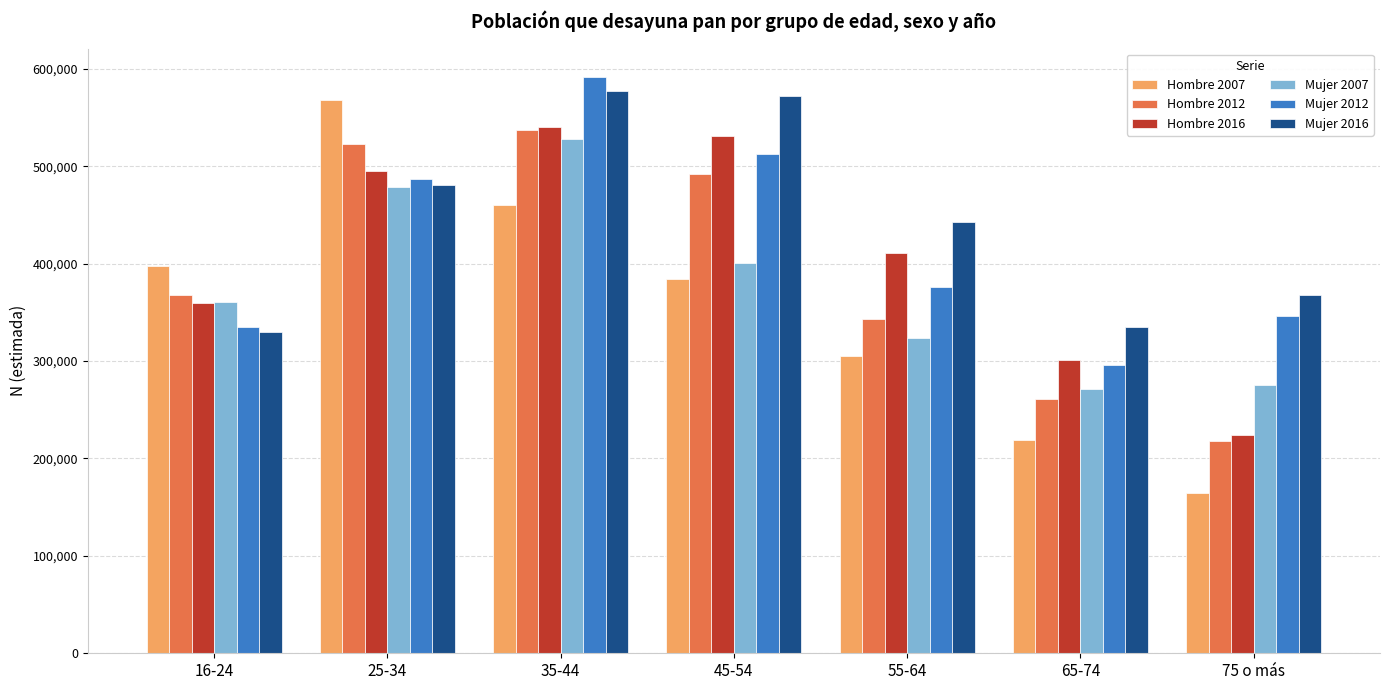

How many series are shown in this chart?

6